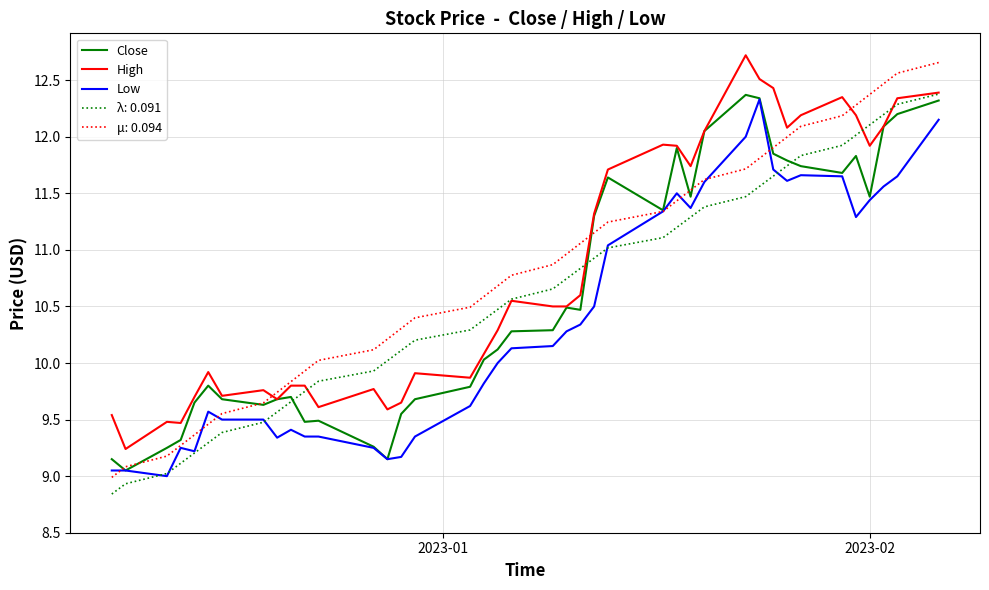

True or false: High and Low cross at least once.

False